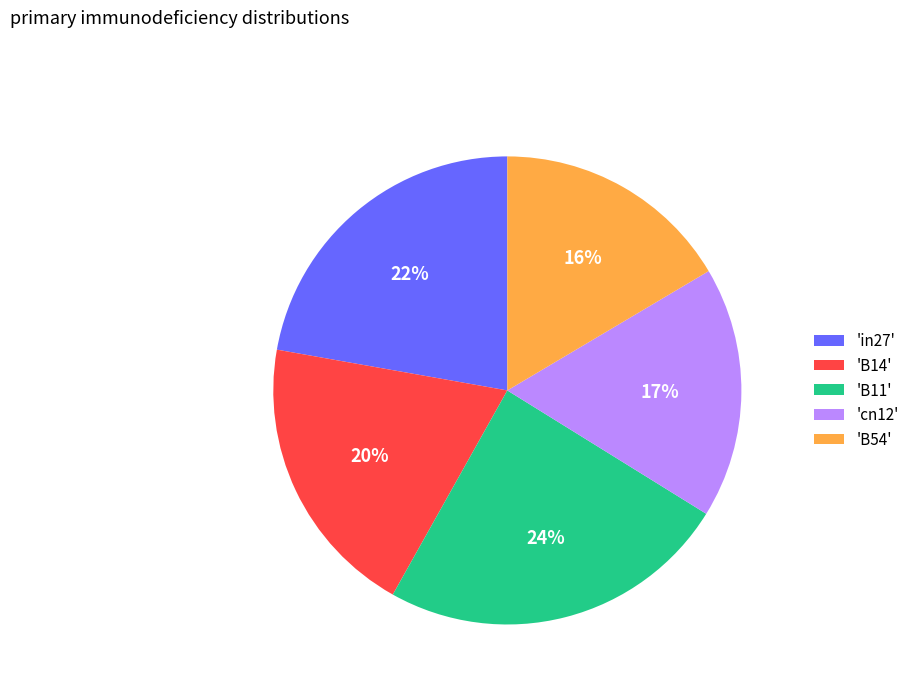

Rank the categories by value from lowest to highest.

'B54', 'cn12', 'B14', 'in27', 'B11'